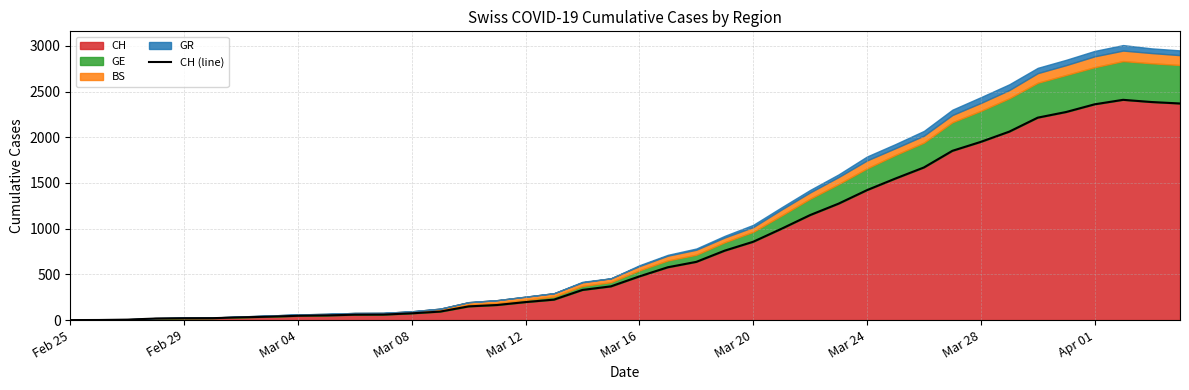

What is the maximum value for CH?

2410